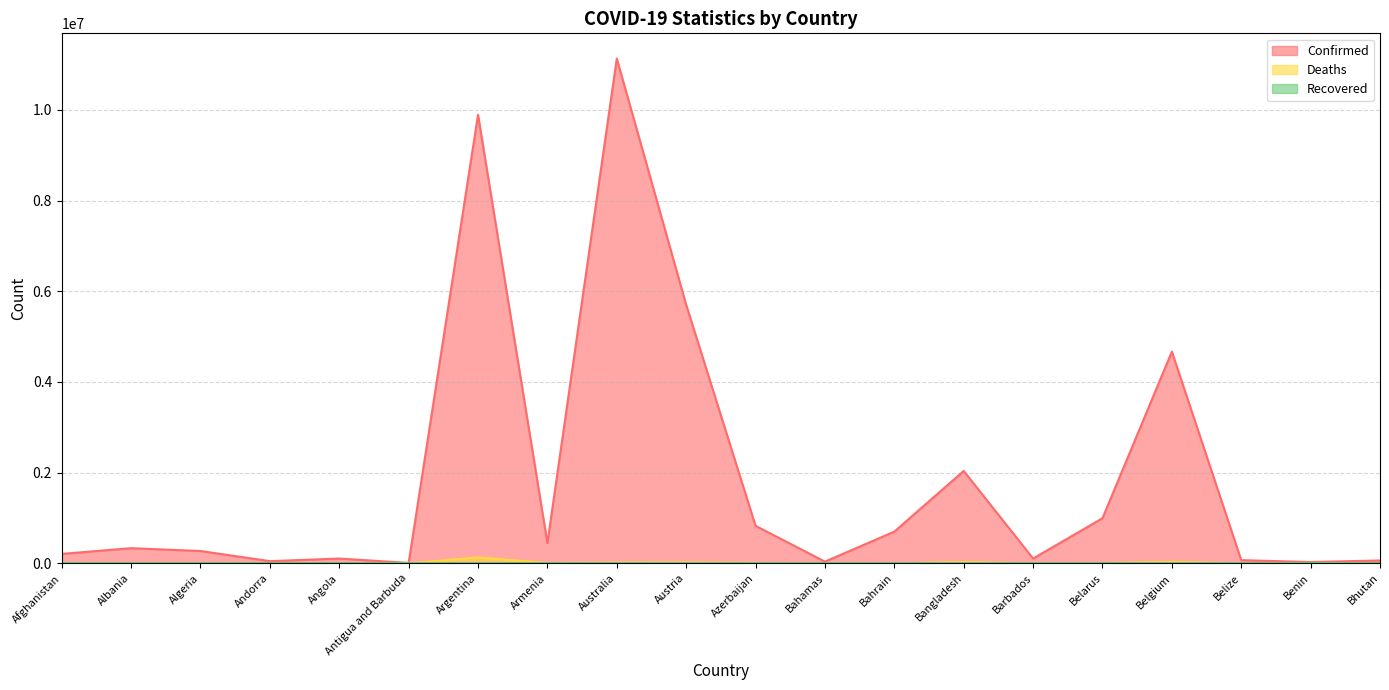

Does the chart display data point markers on the line(s)?

No